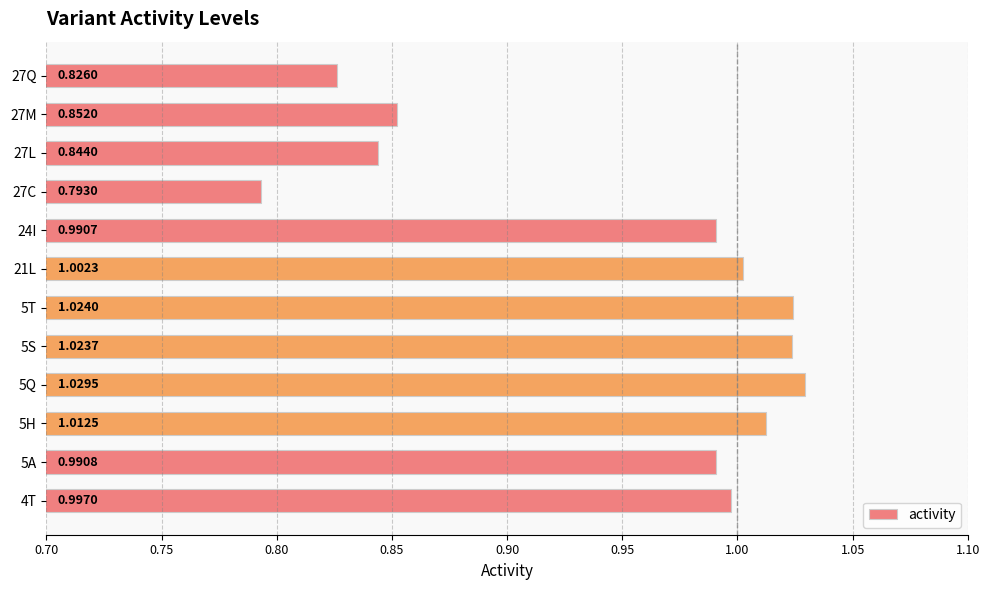

Where is the data nearest to the value 0?

27C